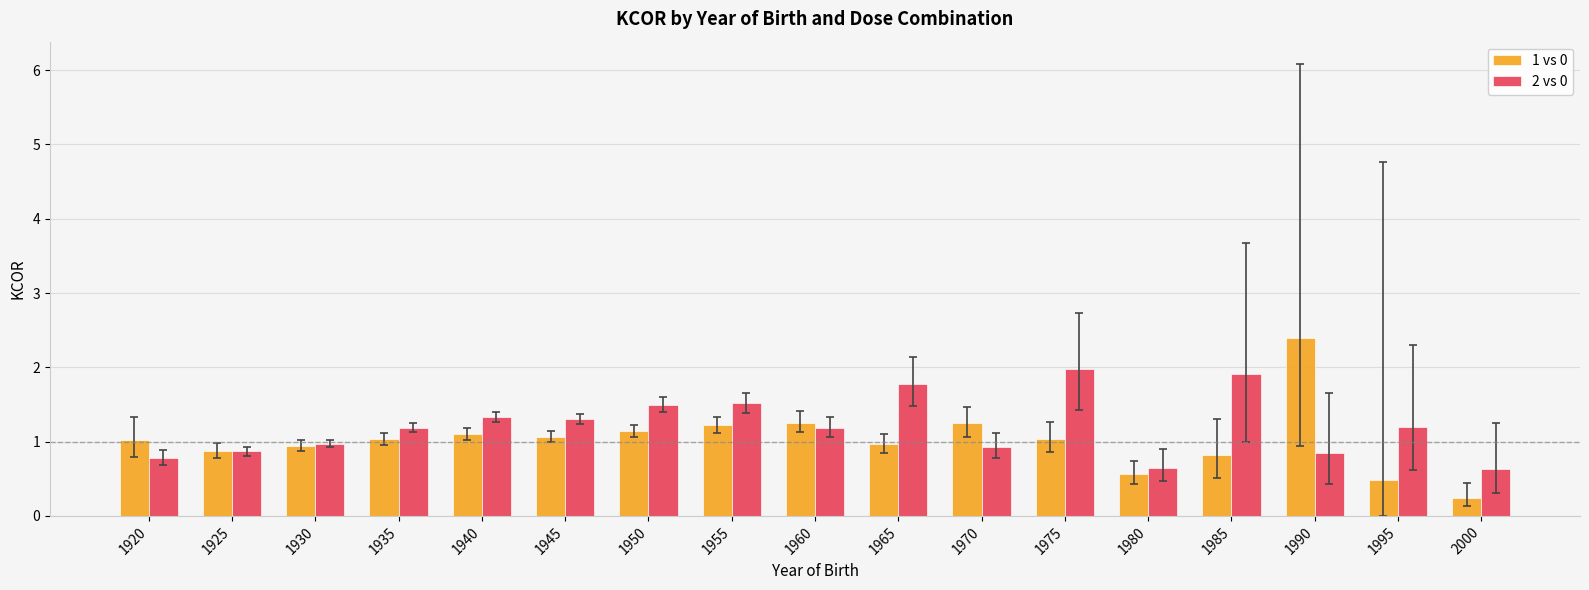

List the series in order of their peak value, highest first.

1 vs 0, 2 vs 0